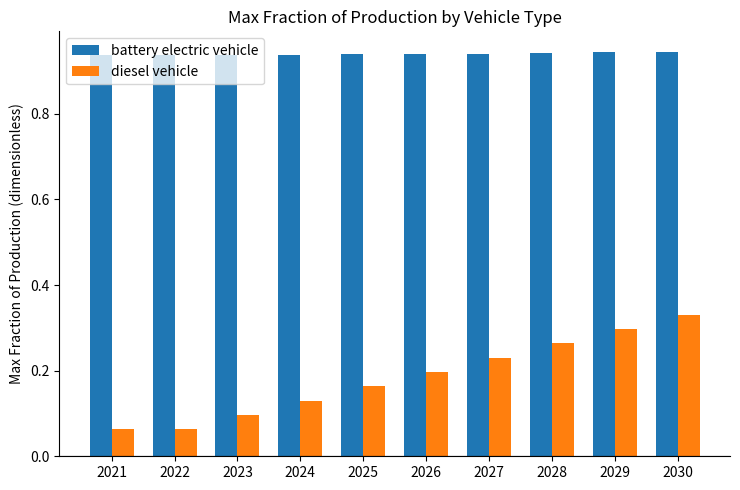

What is the sum of the diesel vehicle values at 2030 and 2021?

0.4